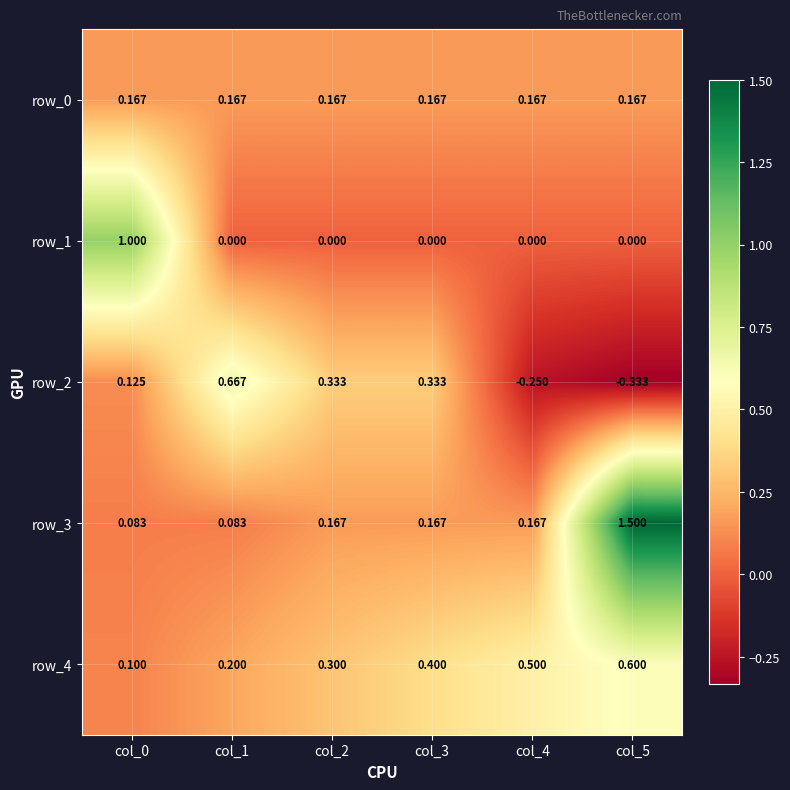

How many values in the row_2 series are below 0?

2